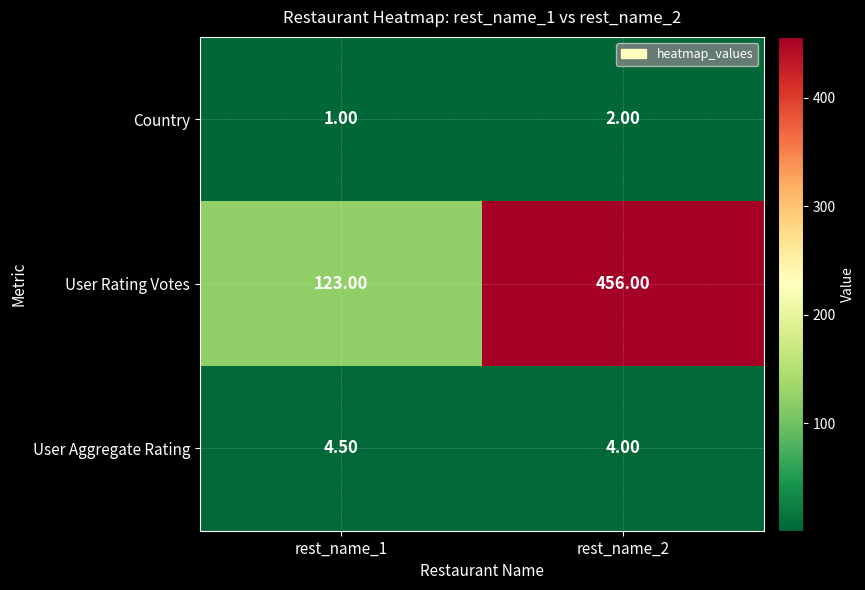

What is the difference between the highest and lowest values at rest_name_1?

122.0